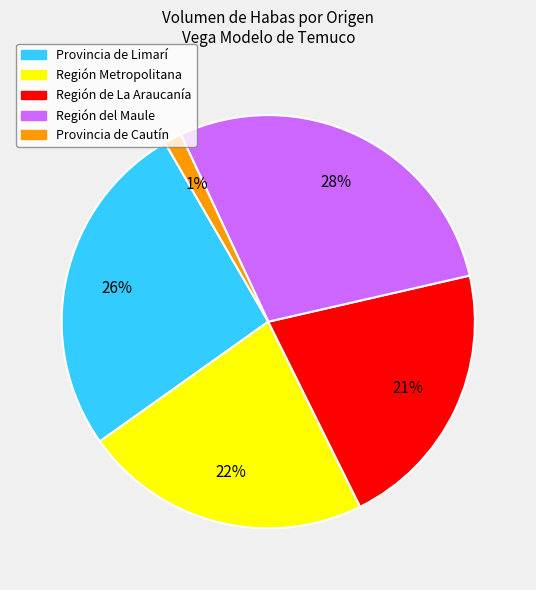

How many slices are in this pie chart?

5